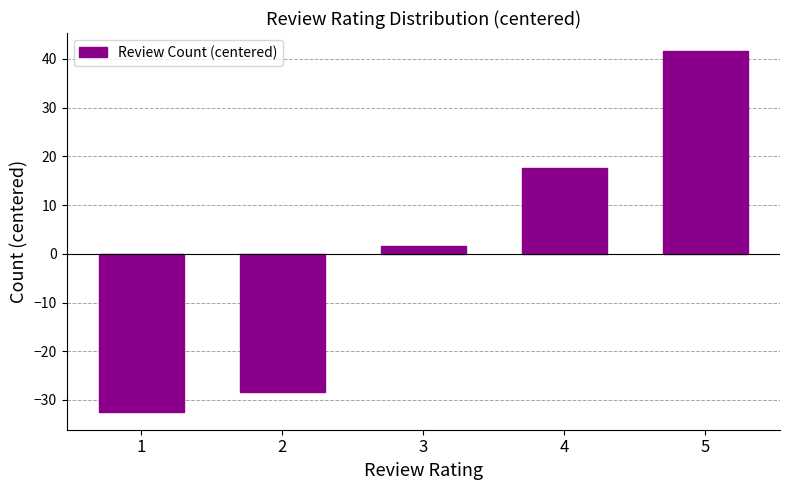

List the labels in order of value, largest first.

5, 4, 3, 2, 1